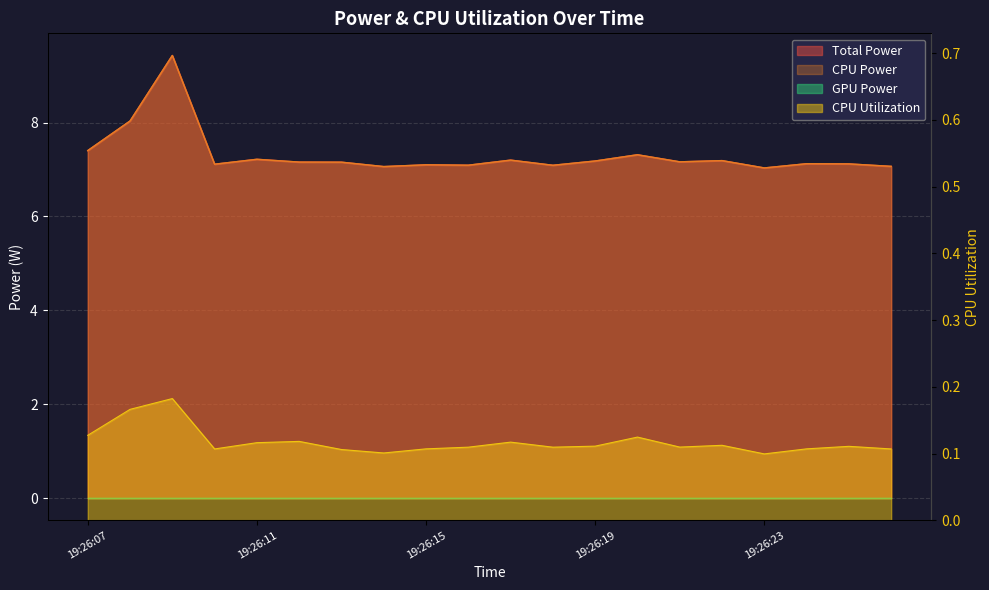

In CPU Utilization, how many points are lower than both neighbors (excluding endpoints)?

5